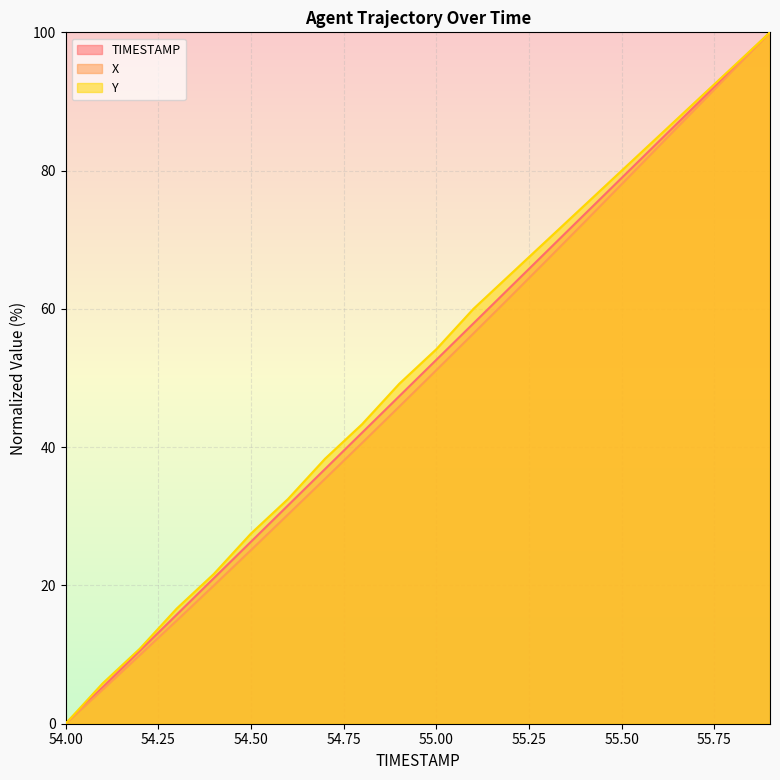

True or false: TIMESTAMP has a value of -47.5 at 54.00.

False